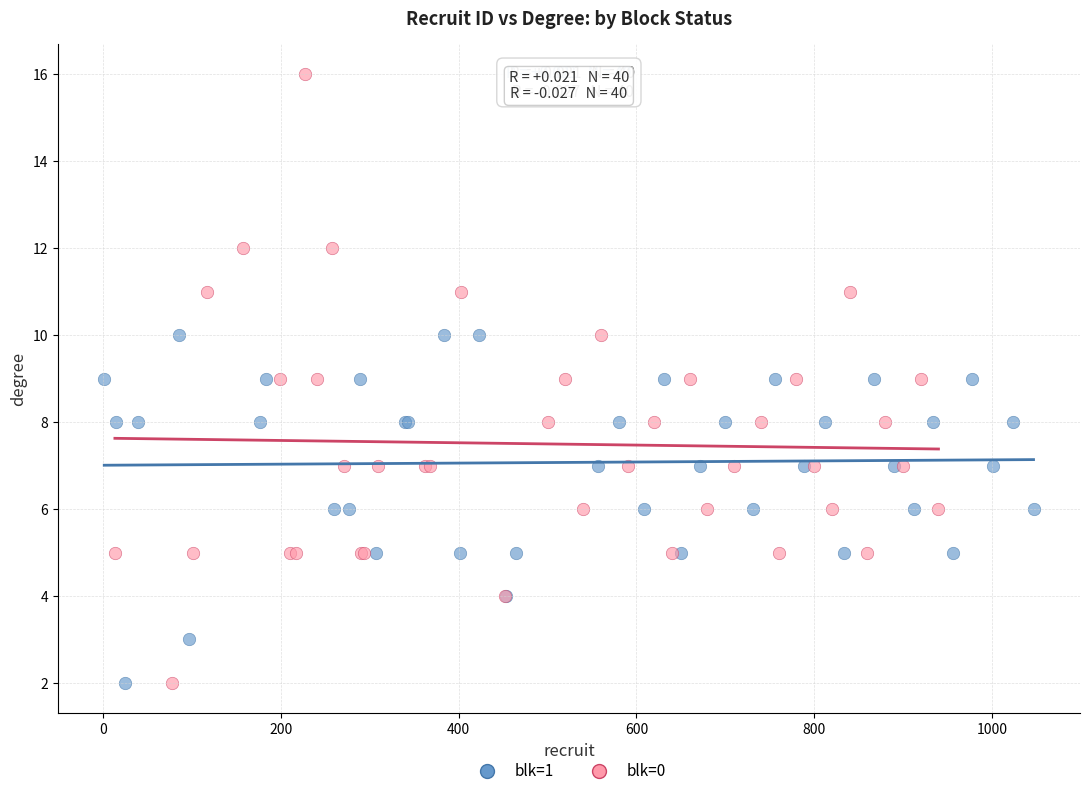

What are all the series names shown in the legend?

blk=1, blk=0